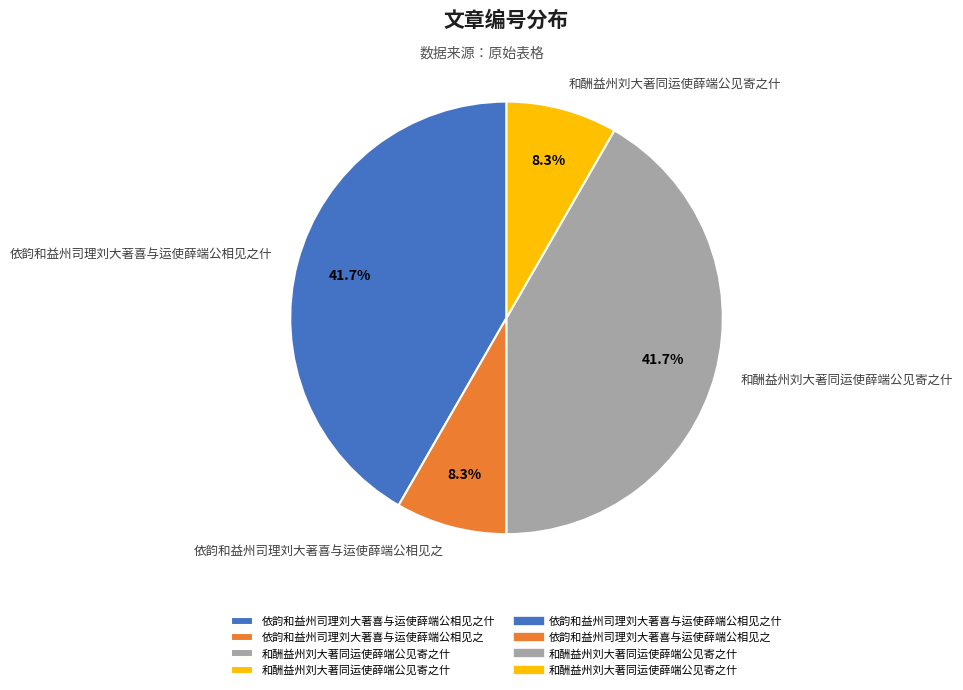

Is there any slice that represents more than half of the pie?

No